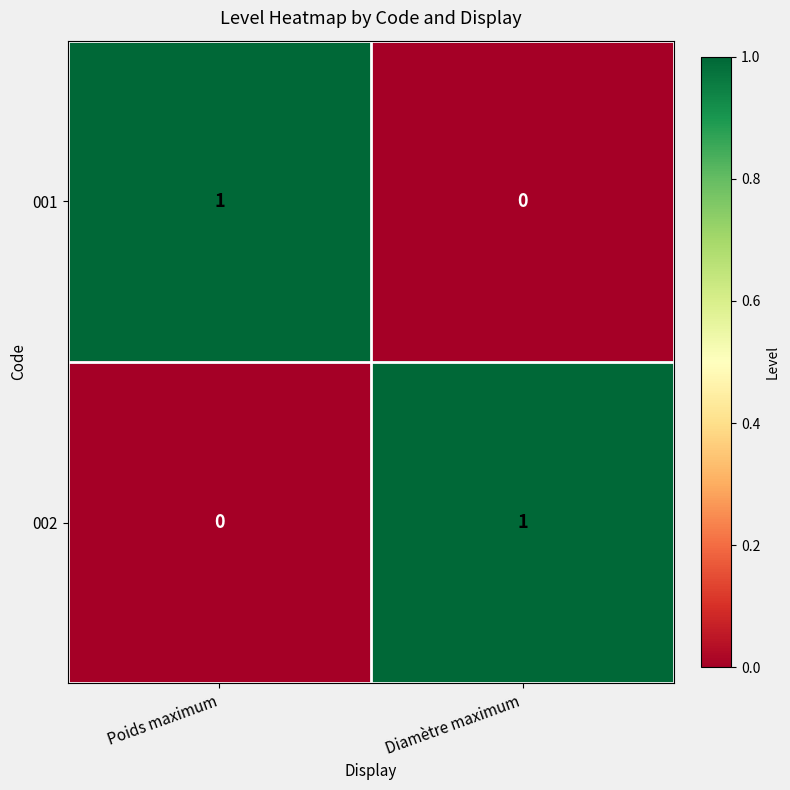

Reading left to right, what are all the values shown in this chart?

001: Poids maximum=1	Diamètre maximum=0
002: Poids maximum=0	Diamètre maximum=1